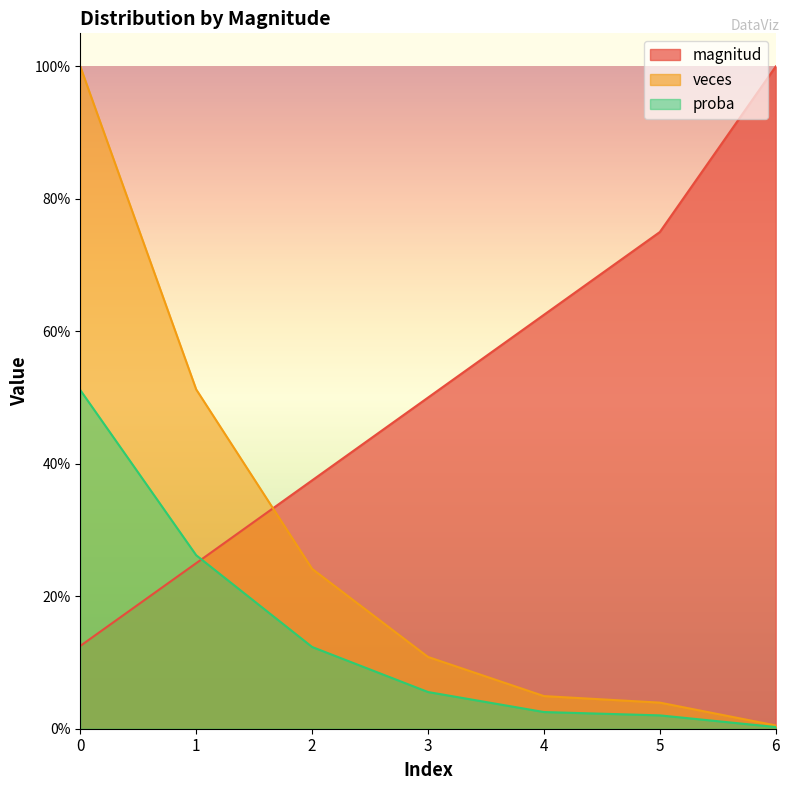

At which label does magnitud reach its peak?

6